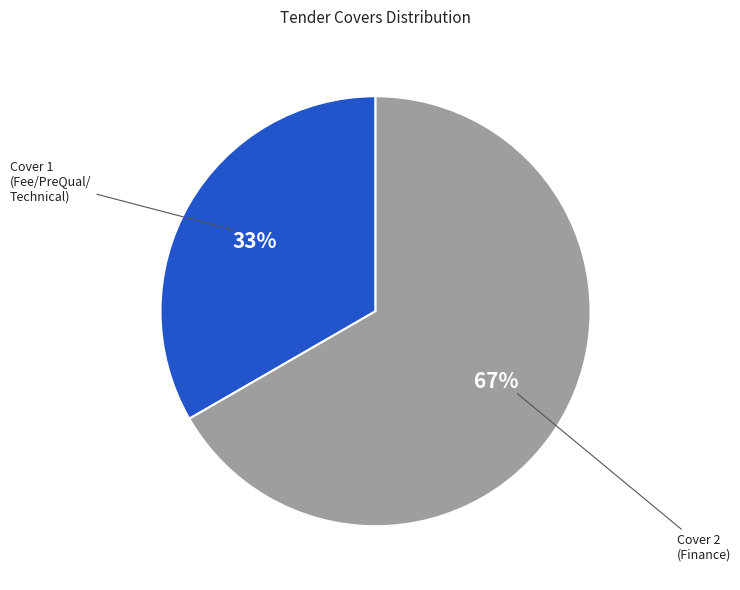

How many slices are in this pie chart?

2